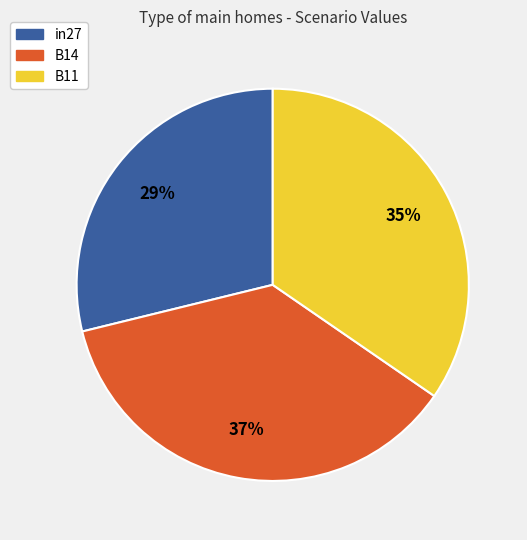

To the nearest percent, what is the difference between the B11 and in27 slice percentages?

6%